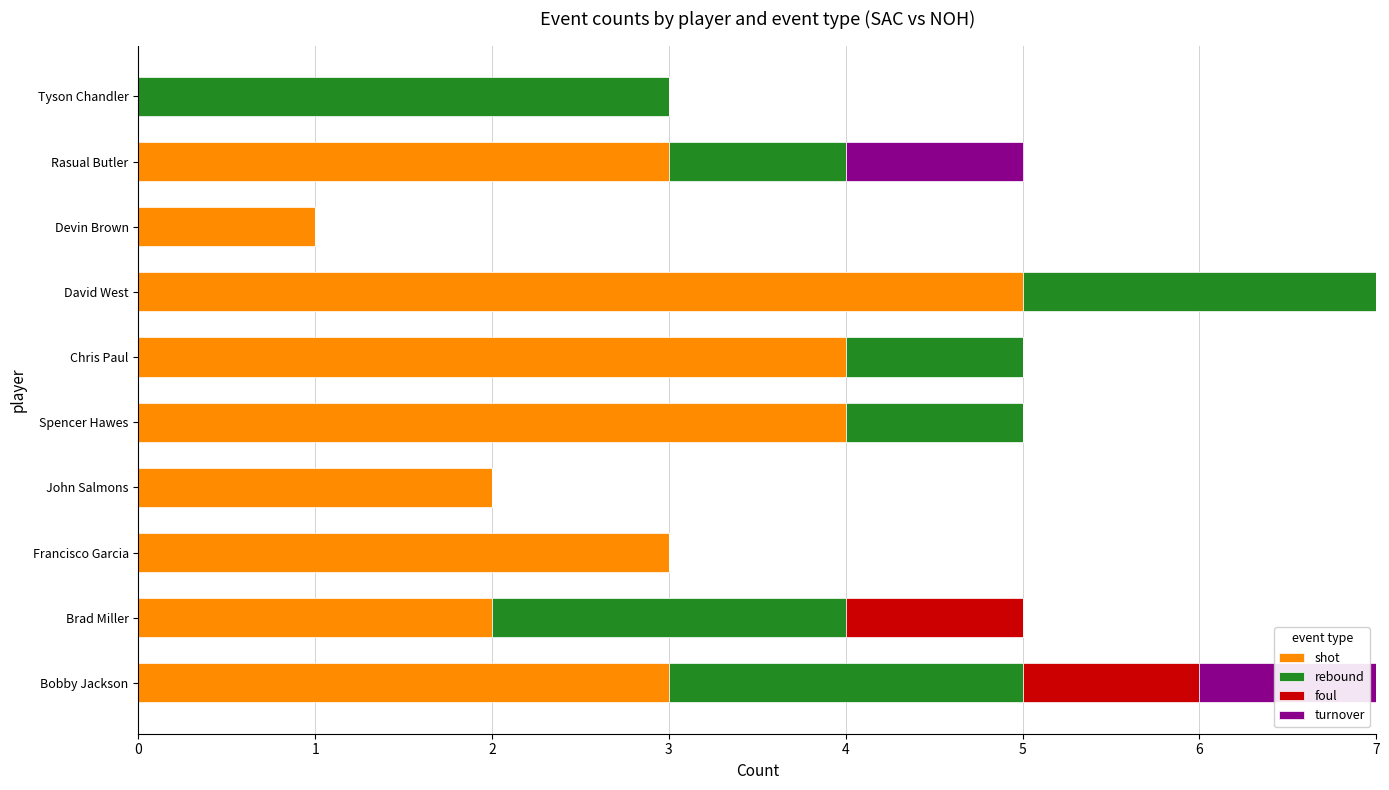

What is the sum of the shot values at Spencer Hawes and Tyson Chandler?

4